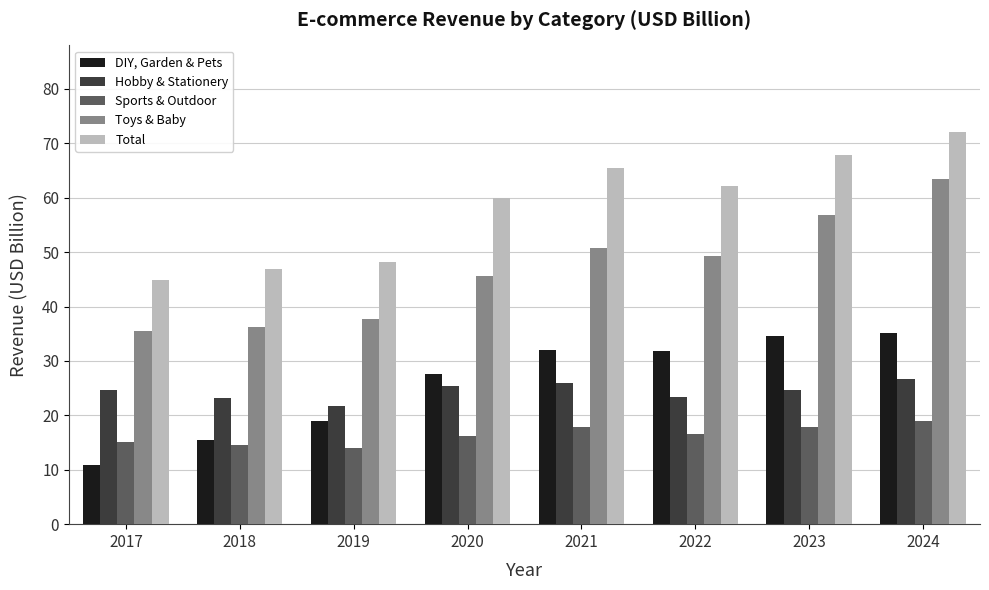

What is the total value across all series at 2020?

174.7